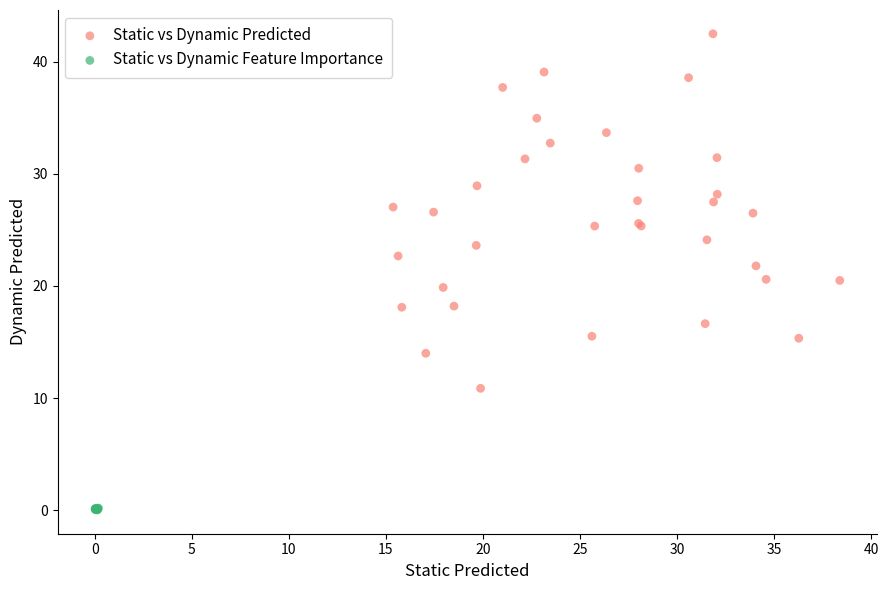

Which series has the largest Y range (max minus min)?

Static vs Dynamic Predicted